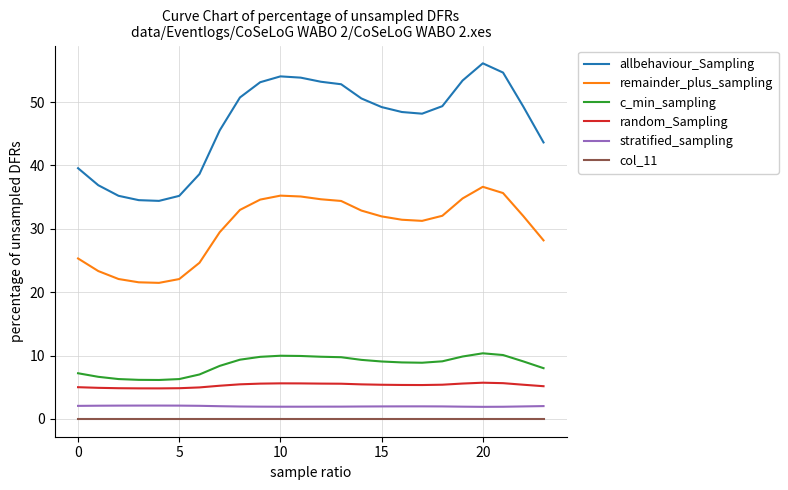

What is the maximum value for stratified_sampling?

2.1